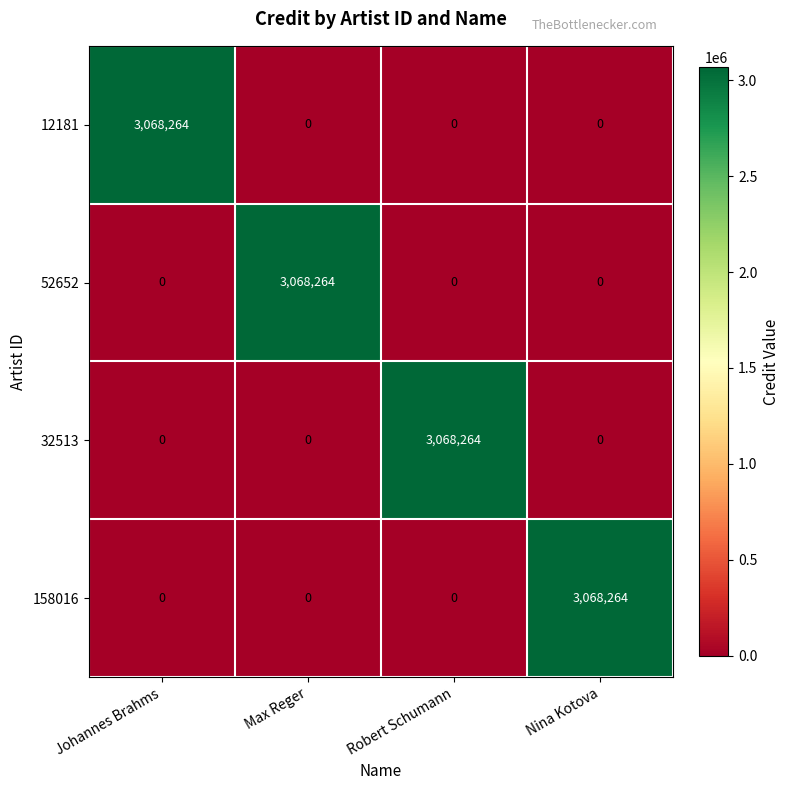

What is the difference between the highest and lowest values at Max Reger?

3068264